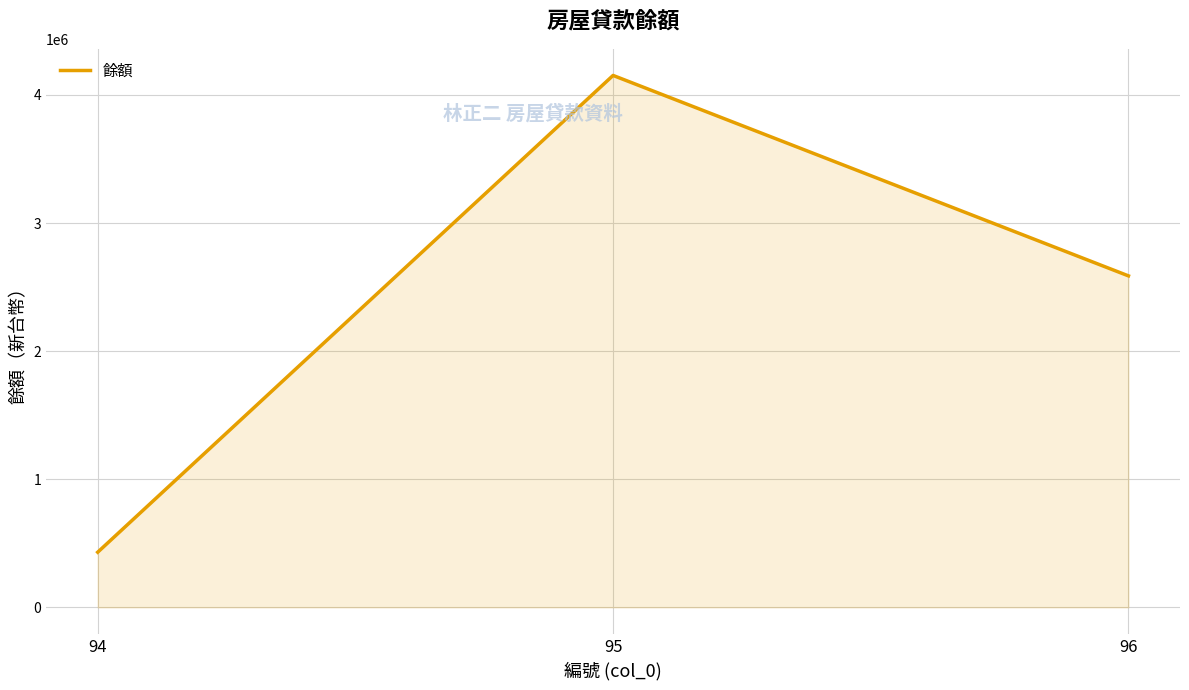

What is the smallest value displayed?

430671